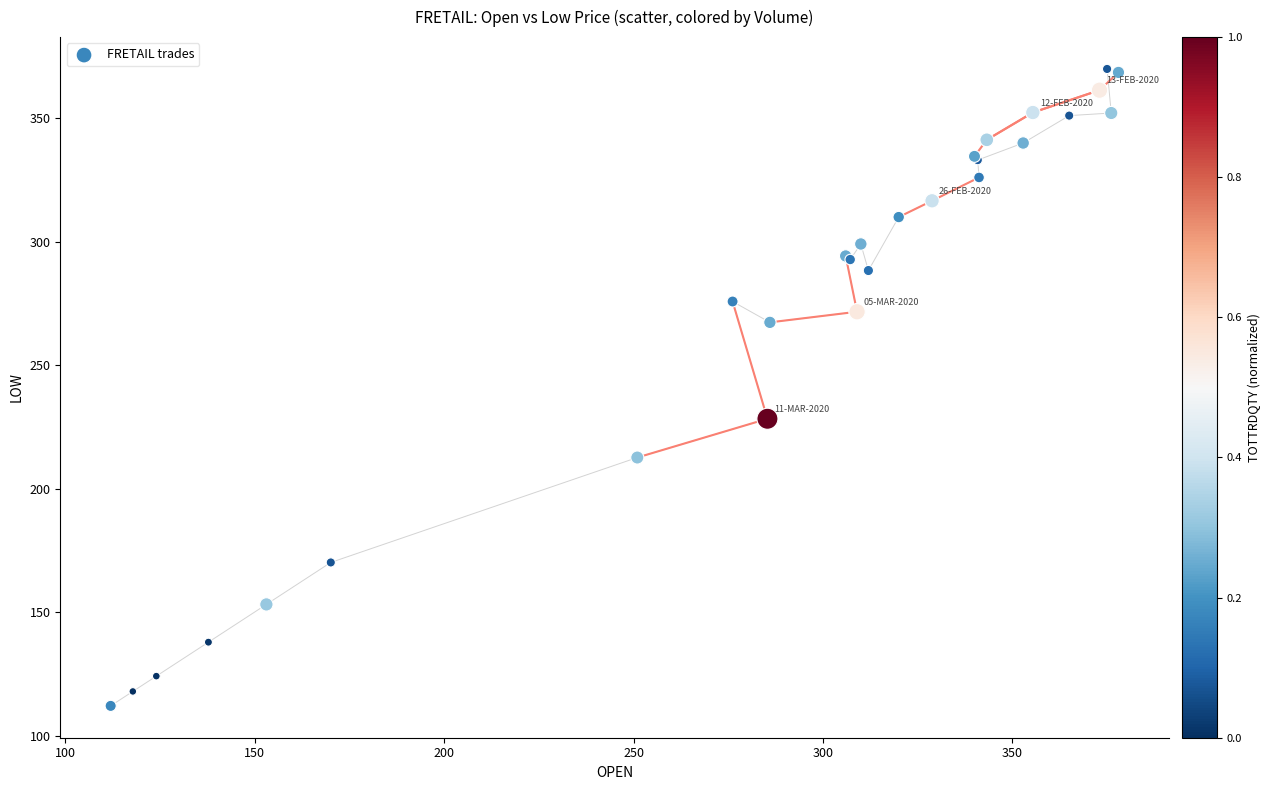

What Y value in the scatter plot is closest to 241?

228.3